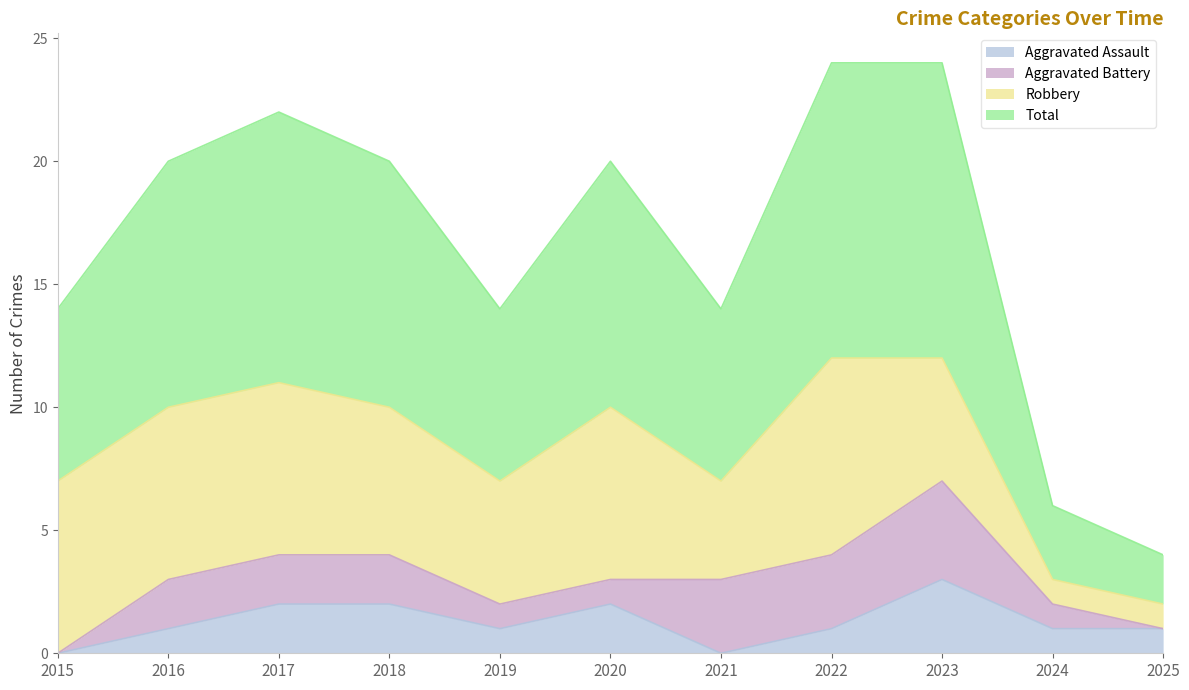

Count the Total values in the range 7 to 11.

7